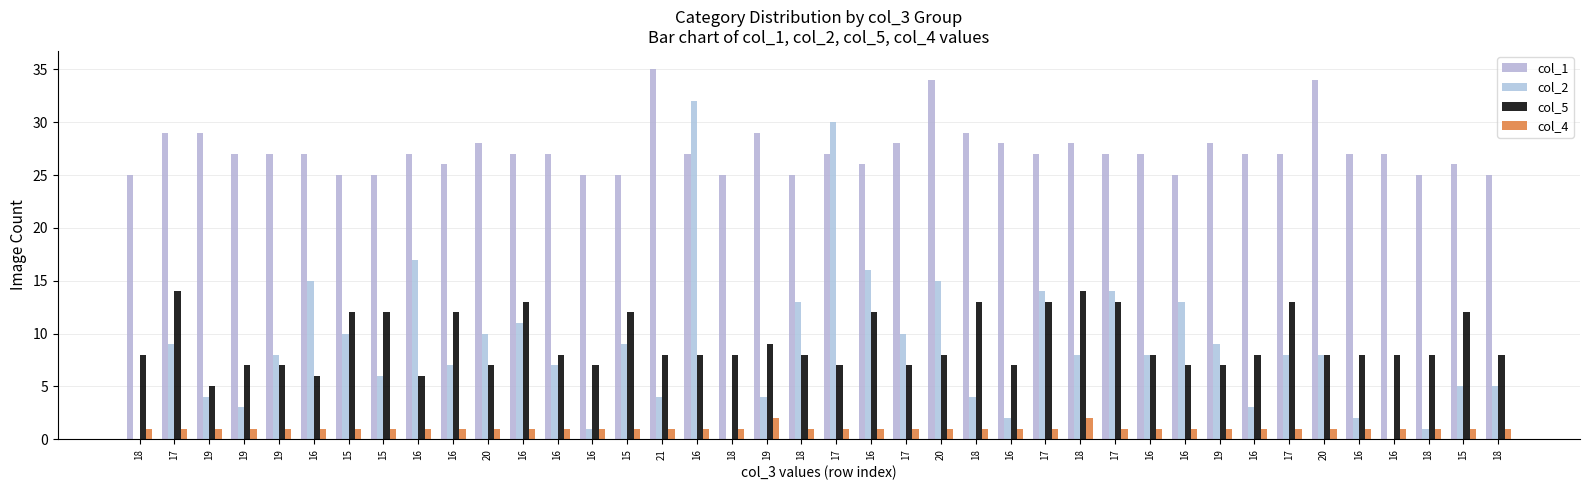

Count the number of categories in the chart.

40